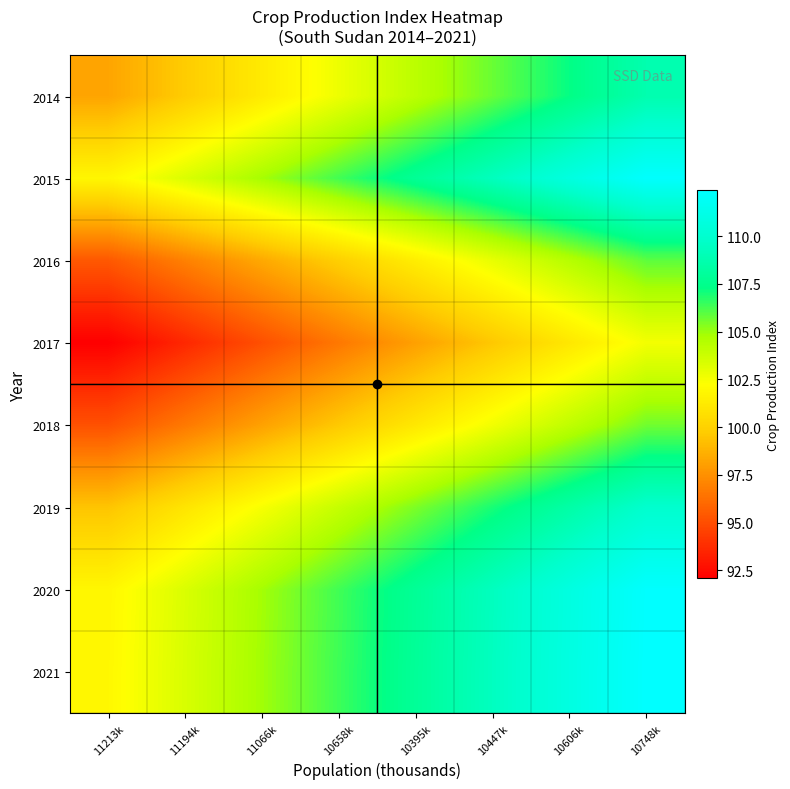

Reading right to left, transcribe all the data shown in this chart.

2014: 10748k=108.8	10606k=107.2	10447k=105.8	10395k=104.2	10658k=102.8	11066k=101.2	11194k=99.8	11213k=98.2
2015: 10748k=112.3	10606k=110.8	10447k=109.3	10395k=107.8	10658k=106.3	11066k=104.8	11194k=103.3	11213k=101.8
2016: 10748k=105.9	10606k=104.4	10447k=102.9	10395k=101.4	10658k=99.9	11066k=98.4	11194k=96.9	11213k=95.4
2017: 10748k=102.6	10606k=101.1	10447k=99.6	10395k=98.1	10658k=96.6	11066k=95.1	11194k=93.6	11213k=92.1
2018: 10748k=105.6	10606k=104.1	10447k=102.6	10395k=101.1	10658k=99.6	11066k=98.1	11194k=96.6	11213k=95.1
2019: 10748k=110.0	10606k=108.5	10447k=107.0	10395k=105.5	10658k=104.0	11066k=102.5	11194k=101.0	11213k=99.5
2020: 10748k=112.3	10606k=110.8	10447k=109.3	10395k=107.8	10658k=106.3	11066k=104.8	11194k=103.3	11213k=101.8
2021: 10748k=112.4	10606k=110.9	10447k=109.4	10395k=107.9	10658k=106.4	11066k=104.9	11194k=103.4	11213k=101.9